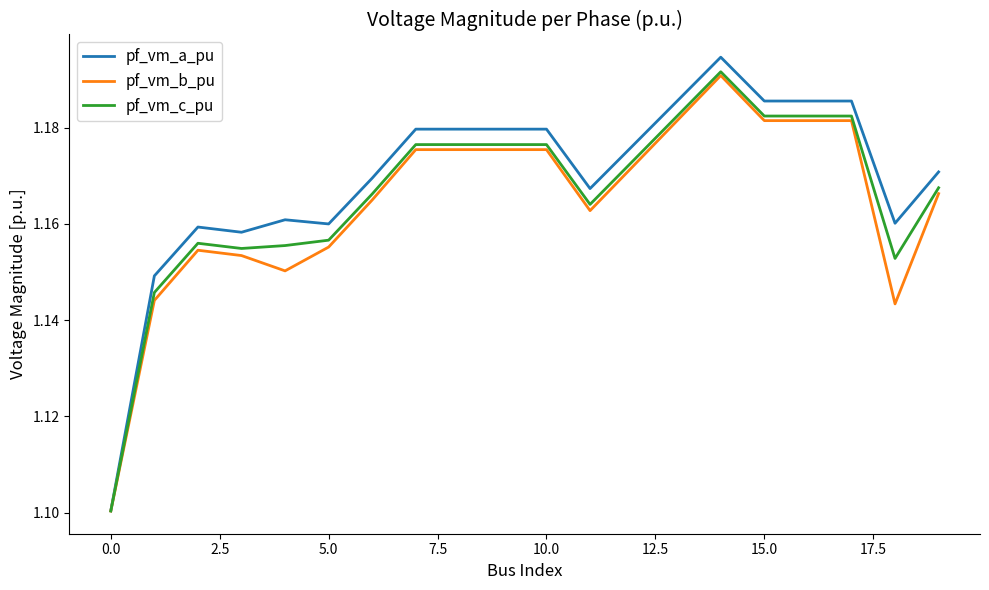

True or false: pf_vm_c_pu and pf_vm_b_pu cross at least once.

False